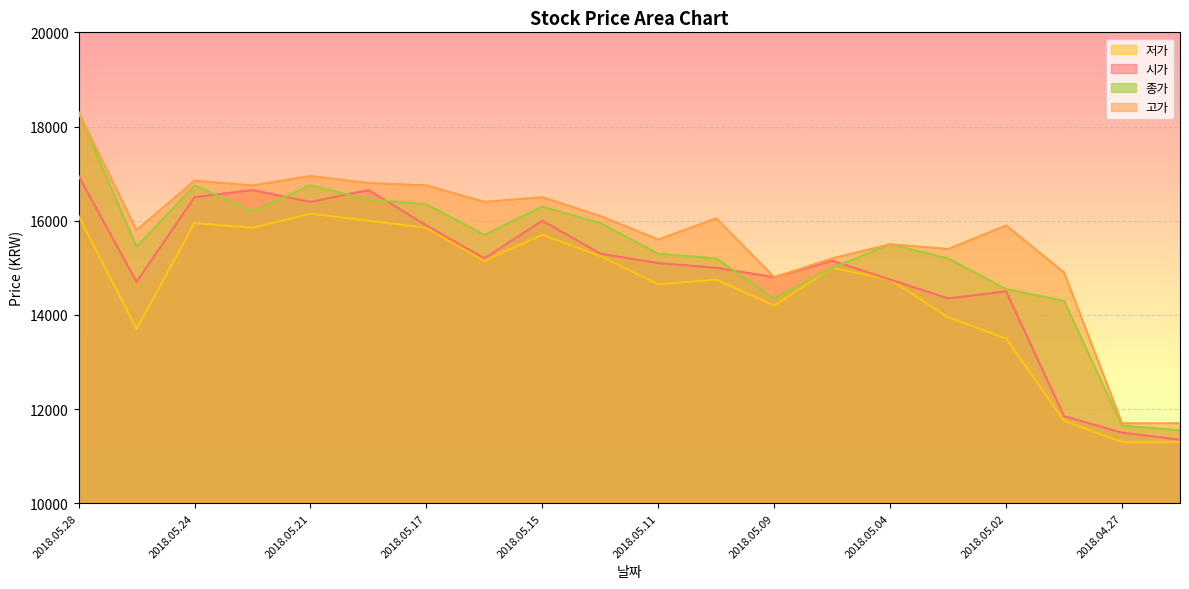

Which series ends up on top after the final intersection of 시가 and 종가?

종가